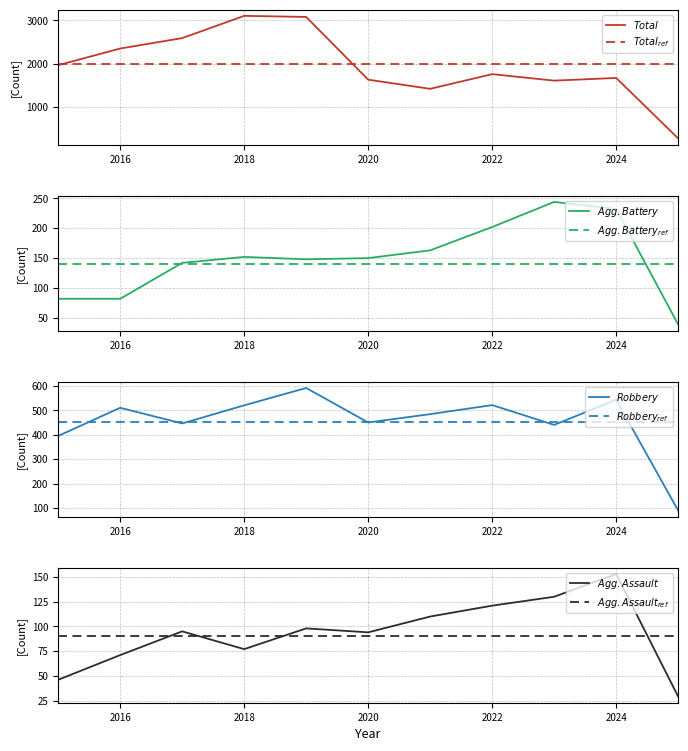

The value of Robbery at 2019 is 1028. True or false?

False